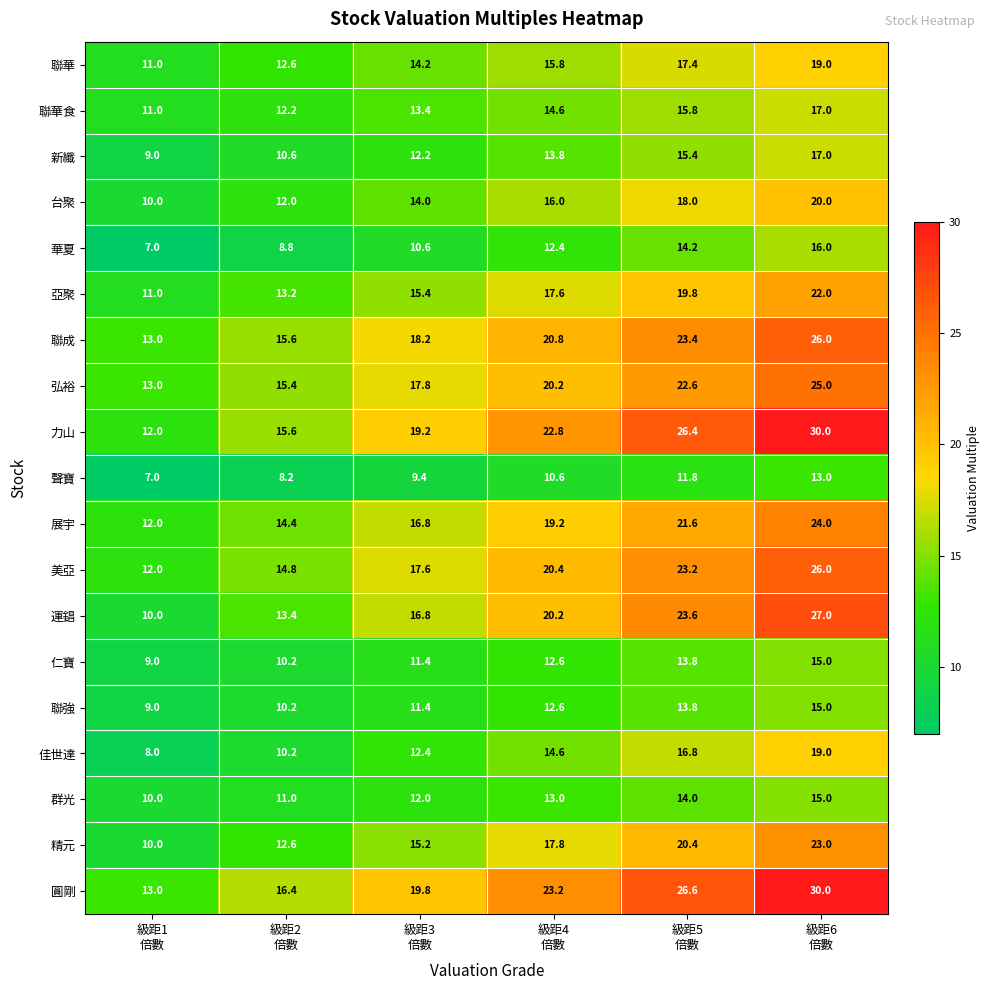

At how many categories does at least one series exceed 20?

3